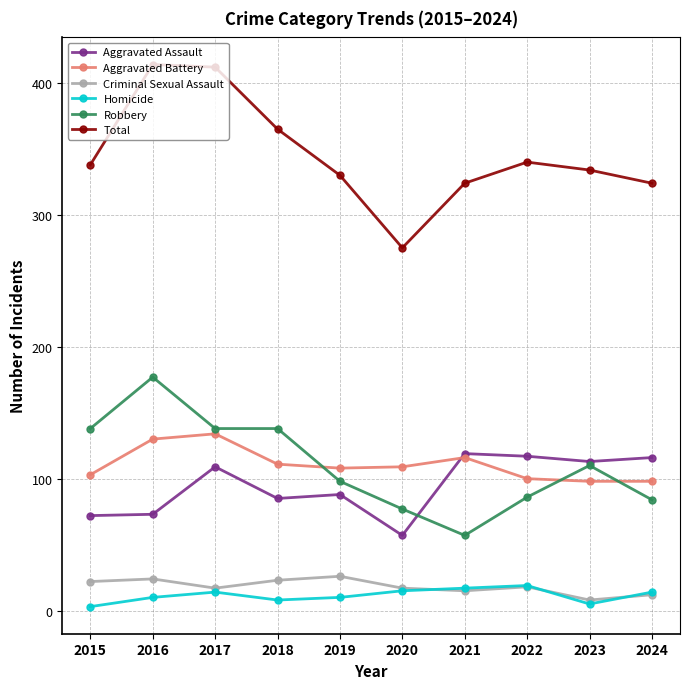

True or false: Homicide has more than 0 interior local peaks.

True